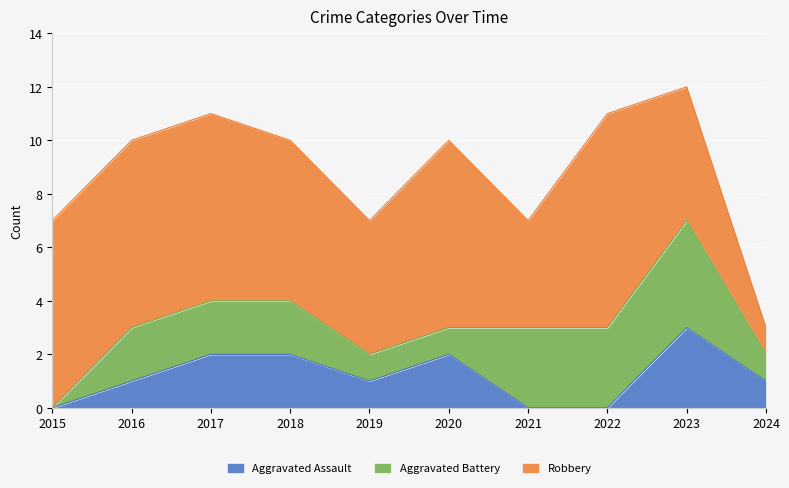

At which category does Robbery reach its first local valley?

2019